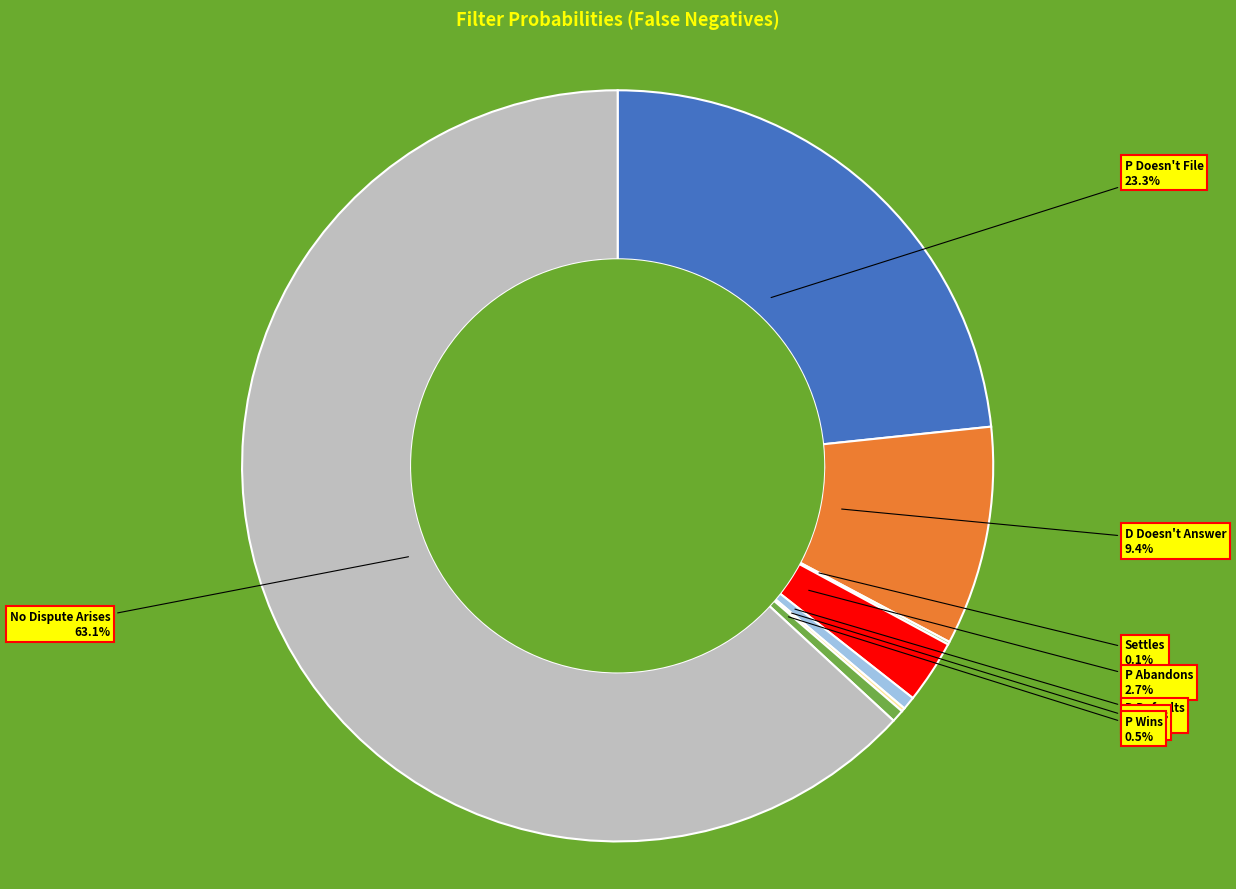

The P Doesn't File slice represents 23% of the pie. True or false?

True